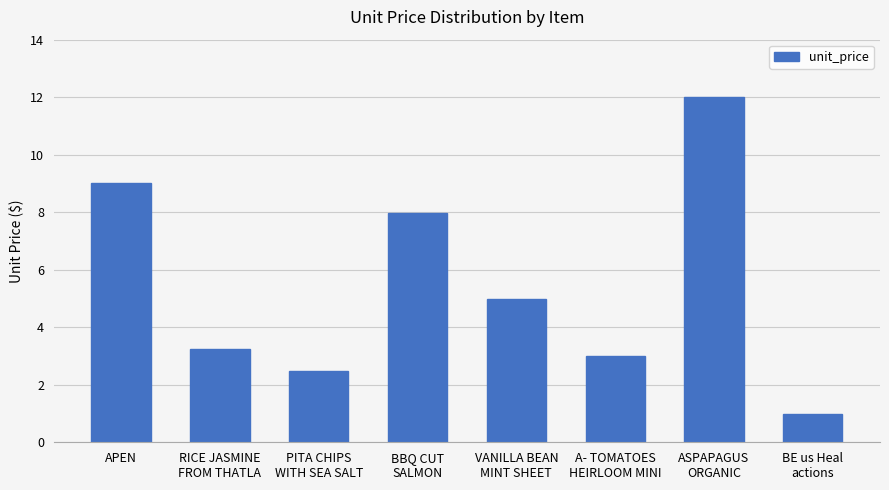

What is the label of the 3rd bar from the left?

PITA CHIPS
WITH SEA SALT